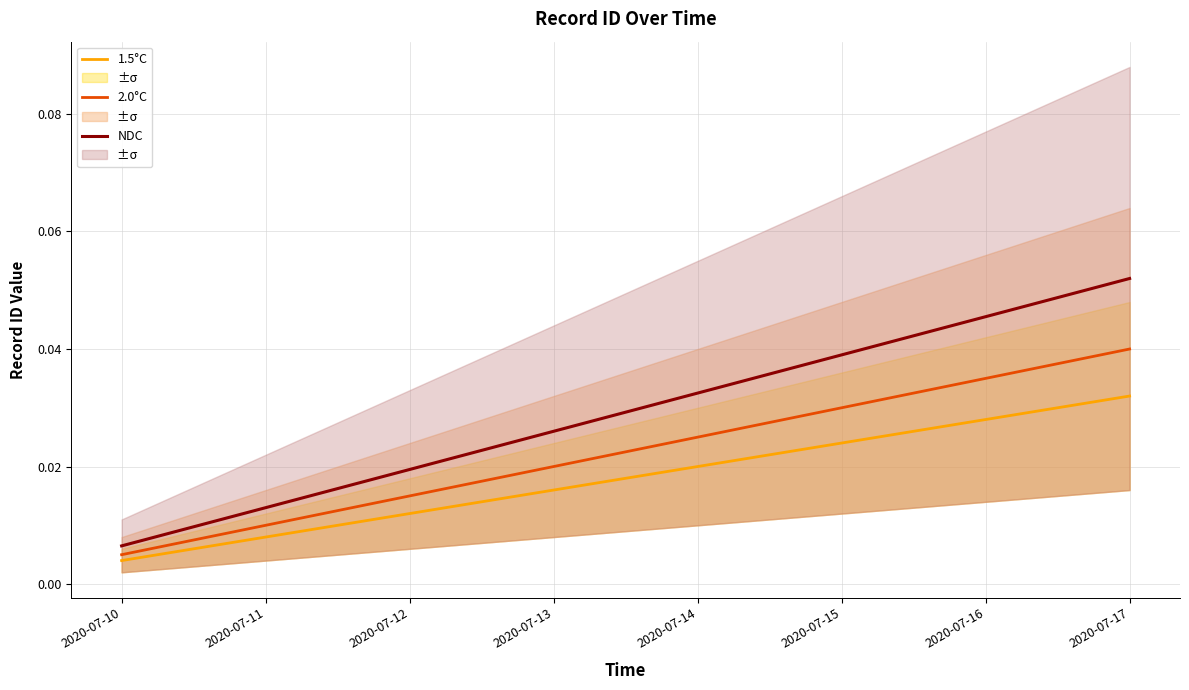

Which series has the widest spread of values?

NDC